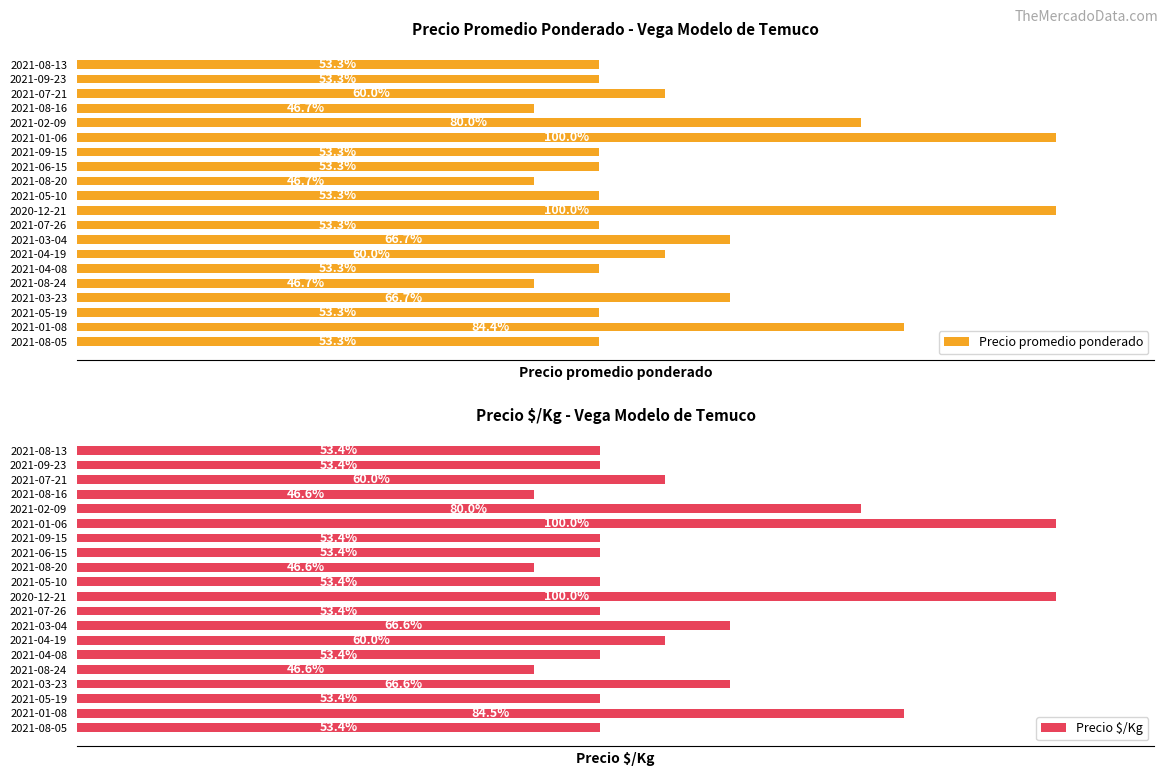

At 15, list the series in order from smallest to largest.

Precio $/Kg, Precio promedio ponderado